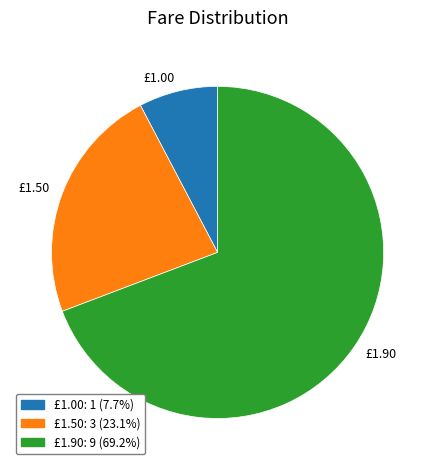

Combined, do £1.90 and £1.00 account for over 50%?

Yes